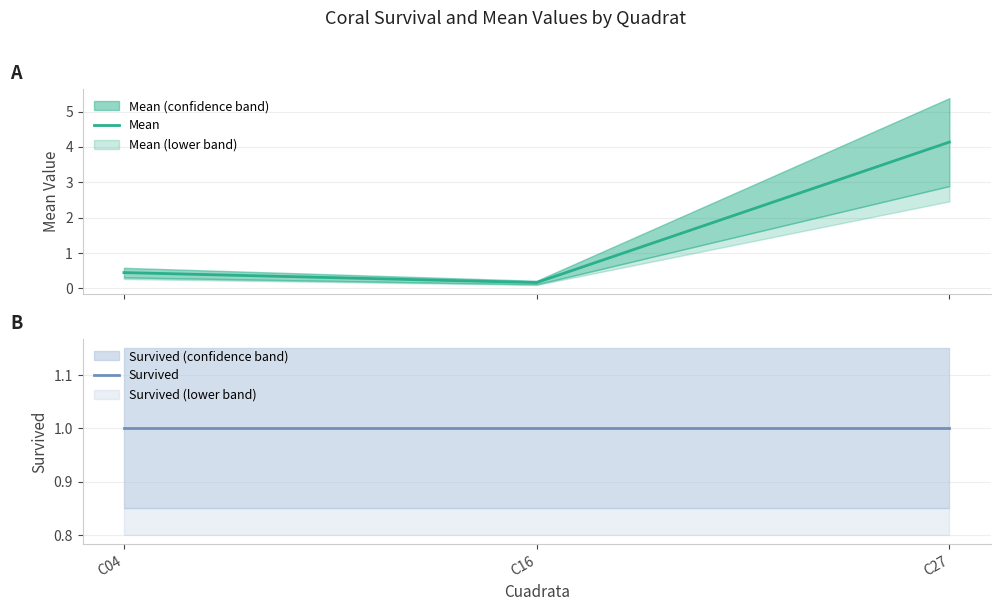

Which category has the highest value across all series?

C27